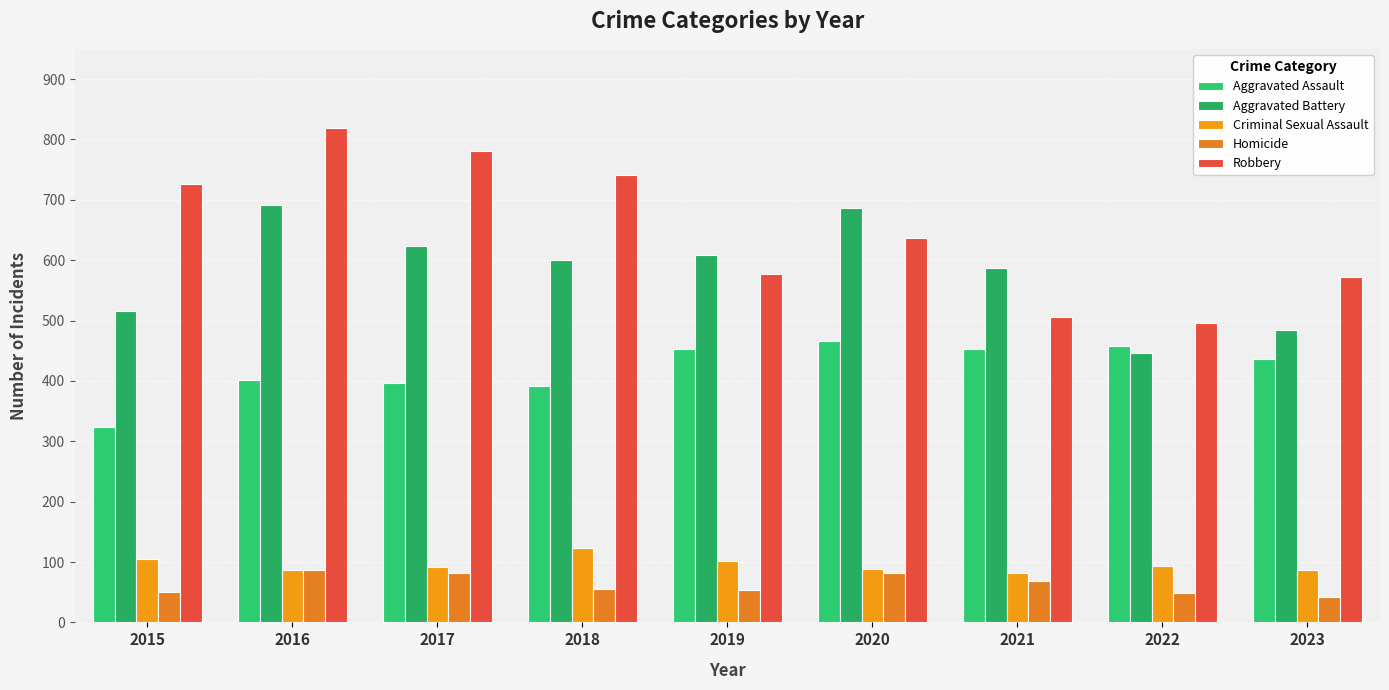

How many bars are there in each group?

5